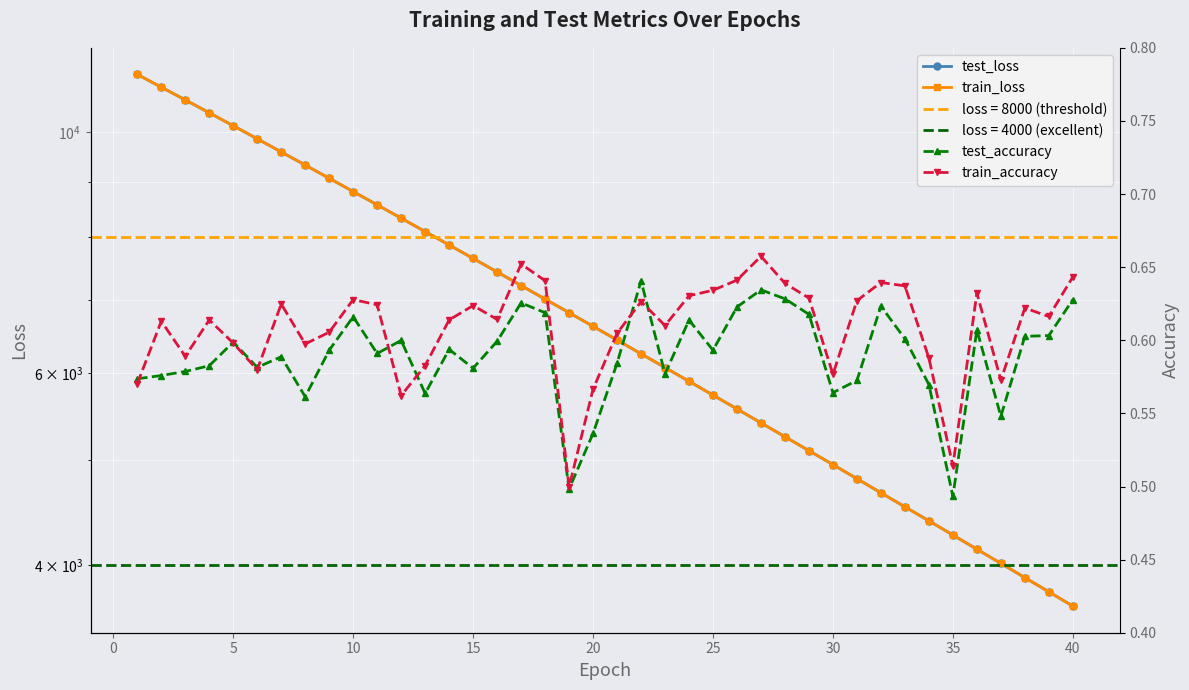

What is the difference between the maximum and minimum values in the train_loss series?

7623.7